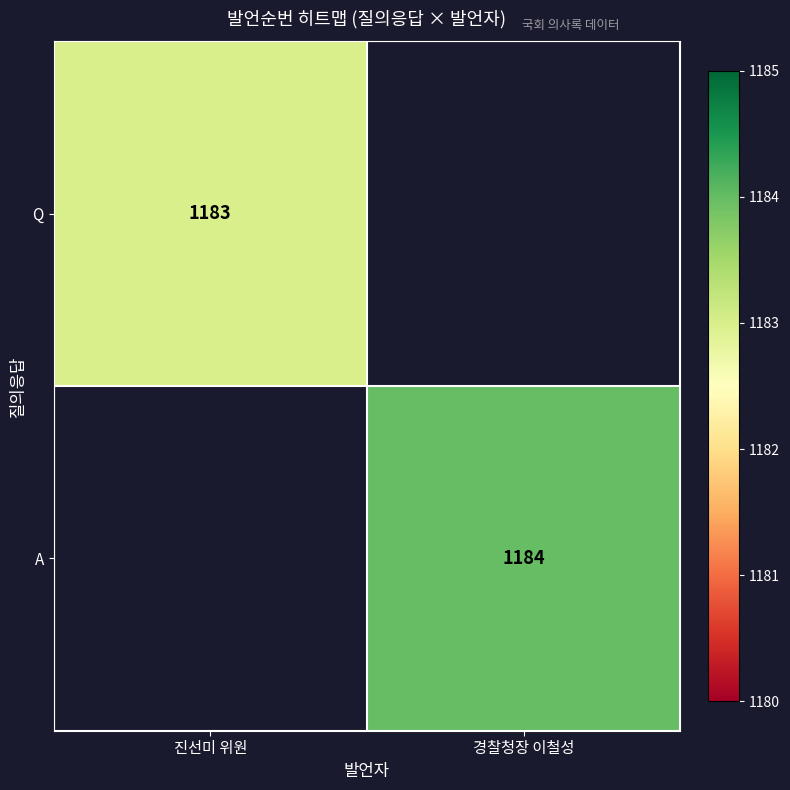

True or false: Q has a value of 1183 at 진선미 위원.

True